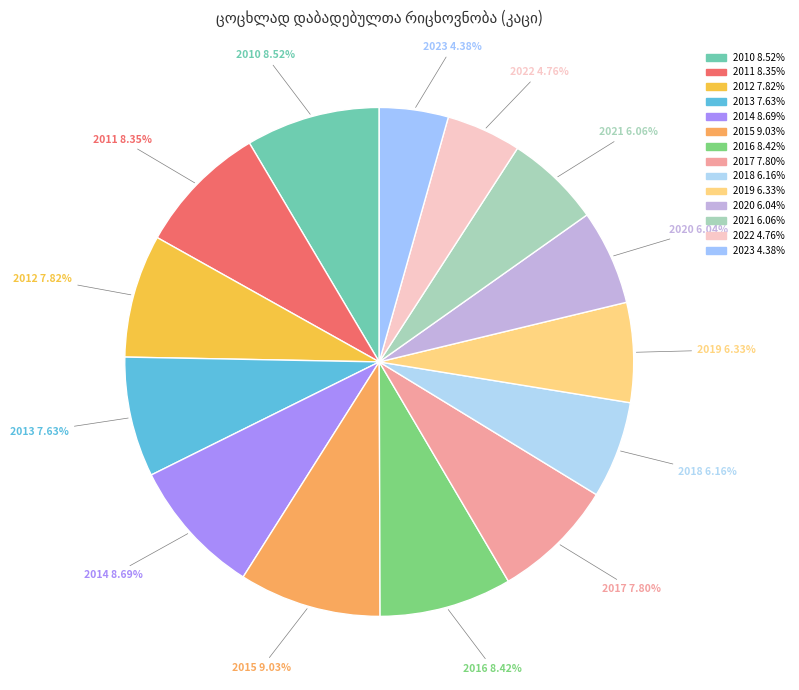

To the nearest percent, what percentage of the pie is 2011?

8%